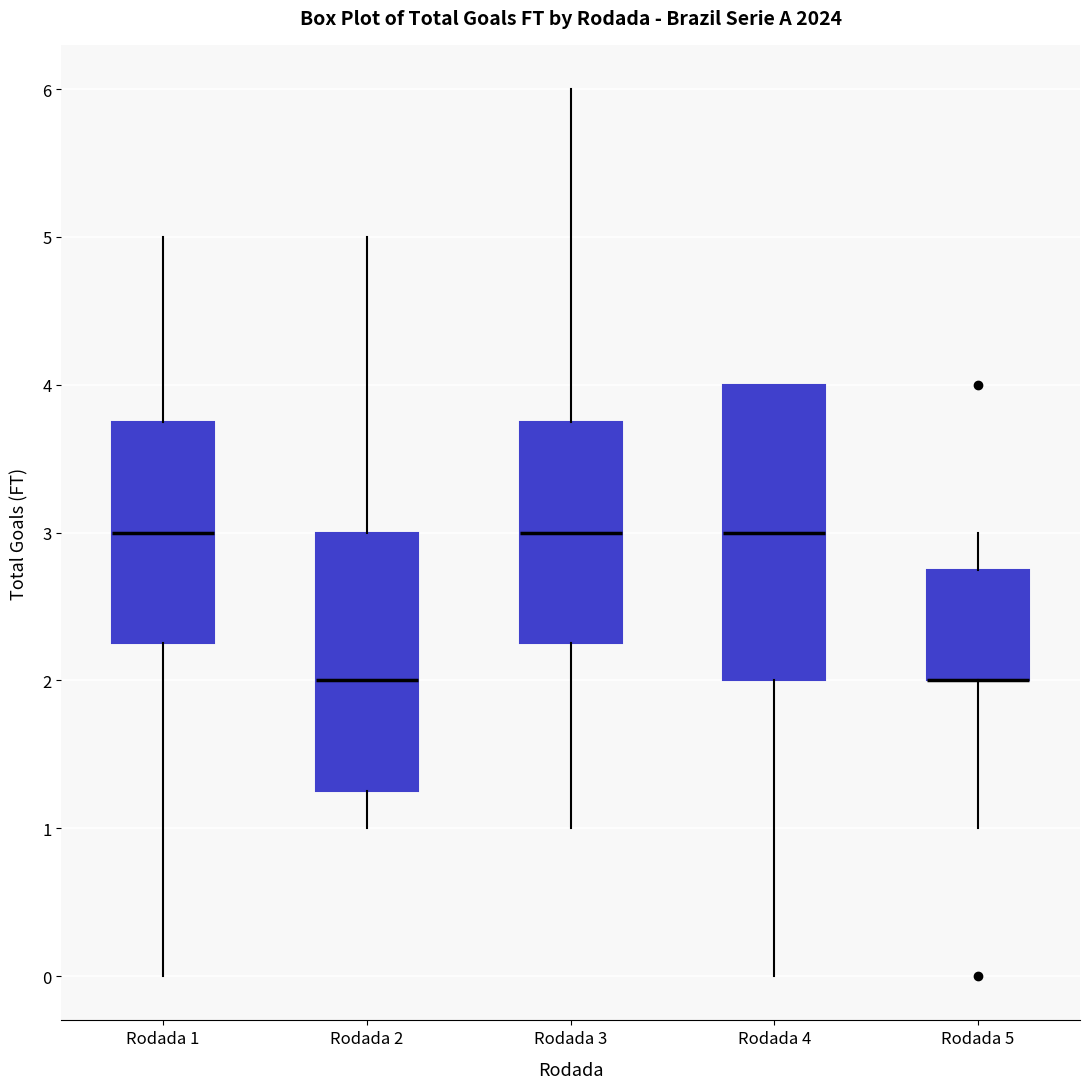

Where is the upper edge of the box for Rodada 4 on the y-axis? The values are not printed on the chart, so give them approximately, as read against the axis.

4.0